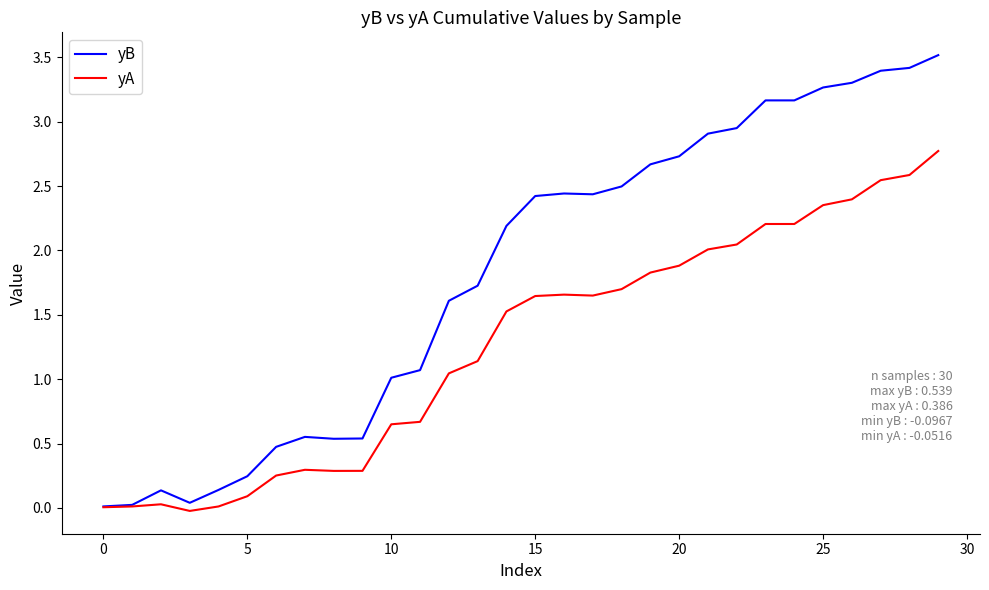

Which series has the largest range (max minus min)?

yB